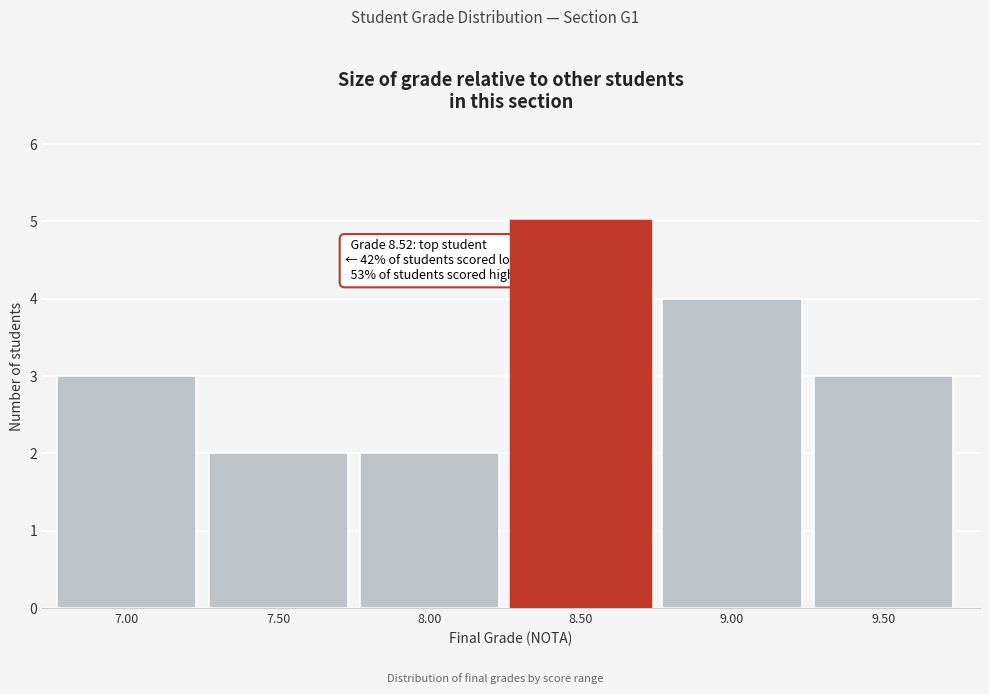

Reading left to right, list all the values displayed in this chart.

3	2	2	5	4	3